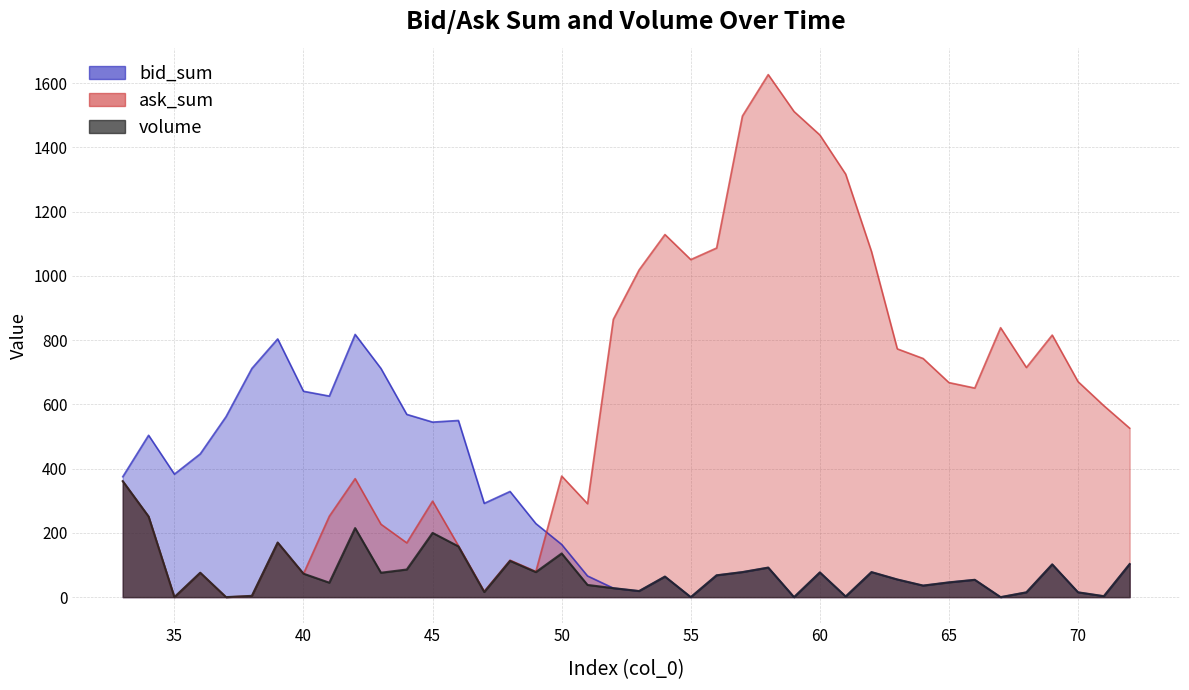

Does the chart have visible grid lines?

Yes